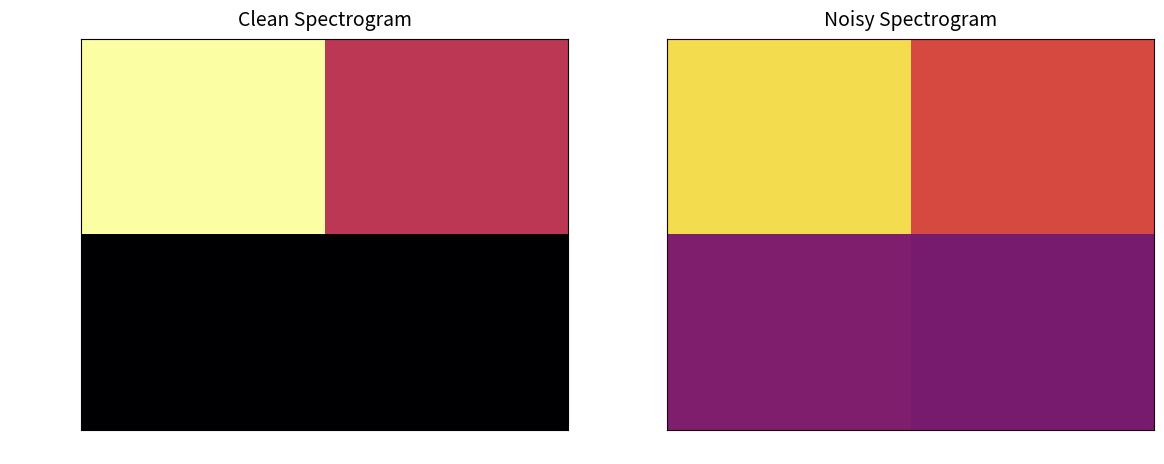

What is the difference between the maximum and minimum values in the 1675770535 series?

0.1